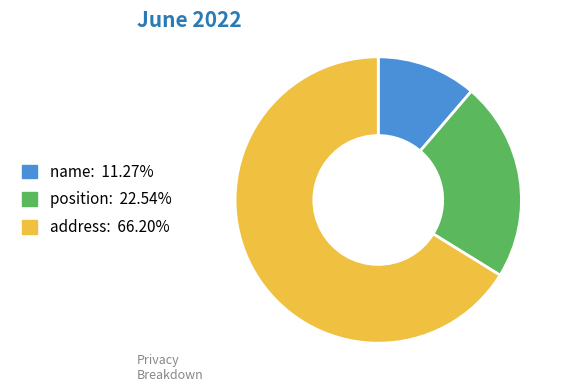

Is there a majority slice in this chart?

Yes